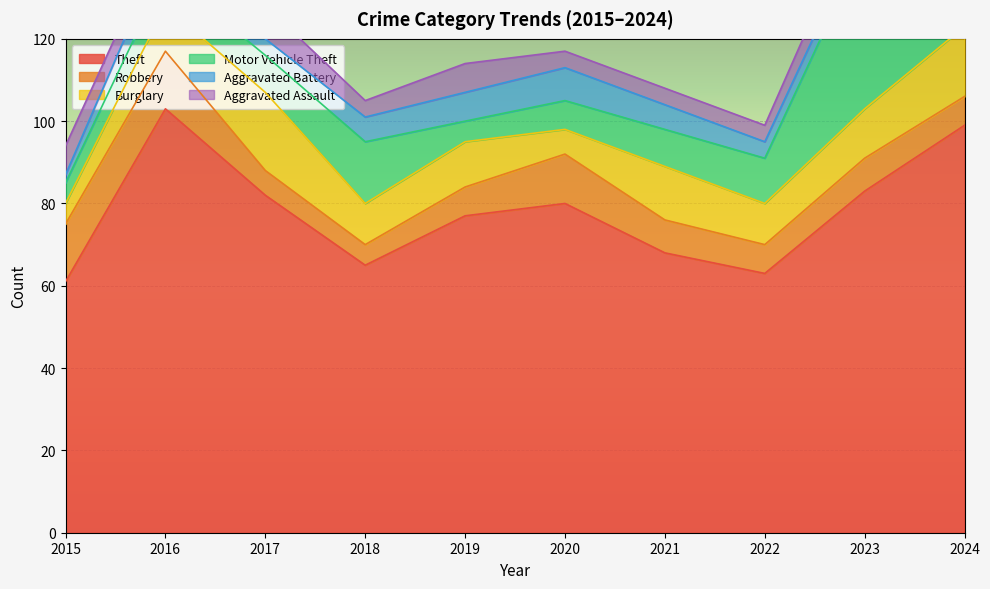

Reading right to left, transcribe all the data shown in this chart.

Theft: 99	83	63	68	80	77	65	82	103	61
Robbery: 7	8	7	8	12	7	5	6	14	14
Burglary: 17	12	10	13	6	11	10	19	11	5
Motor Vehicle Theft: 12	40	11	9	7	5	15	9	8	5
Aggravated Battery: 14	4	4	6	8	7	6	4	7	2
Aggravated Assault: 6	7	4	4	4	7	4	8	4	7